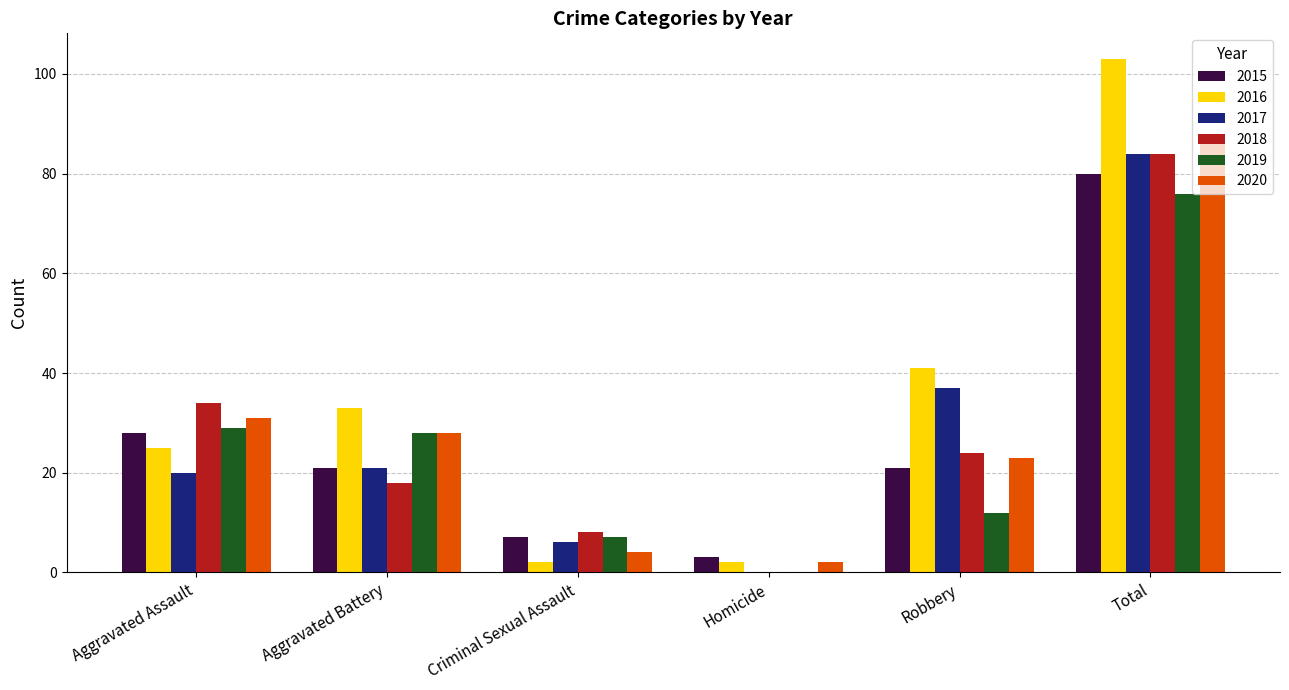

Does the chart contain stacked bars?

No